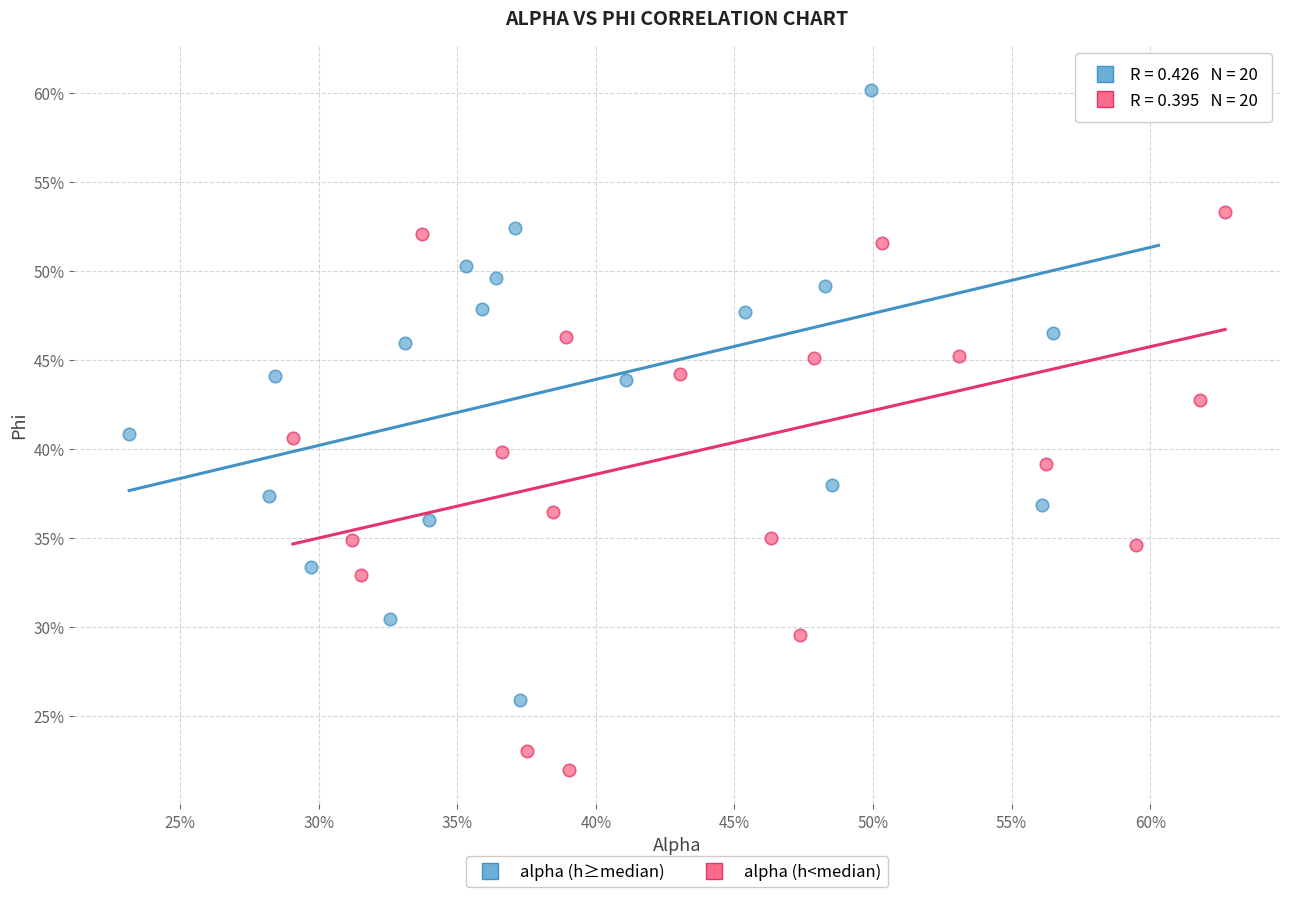

Which series contains the lowest Y value?

alpha (h<median)